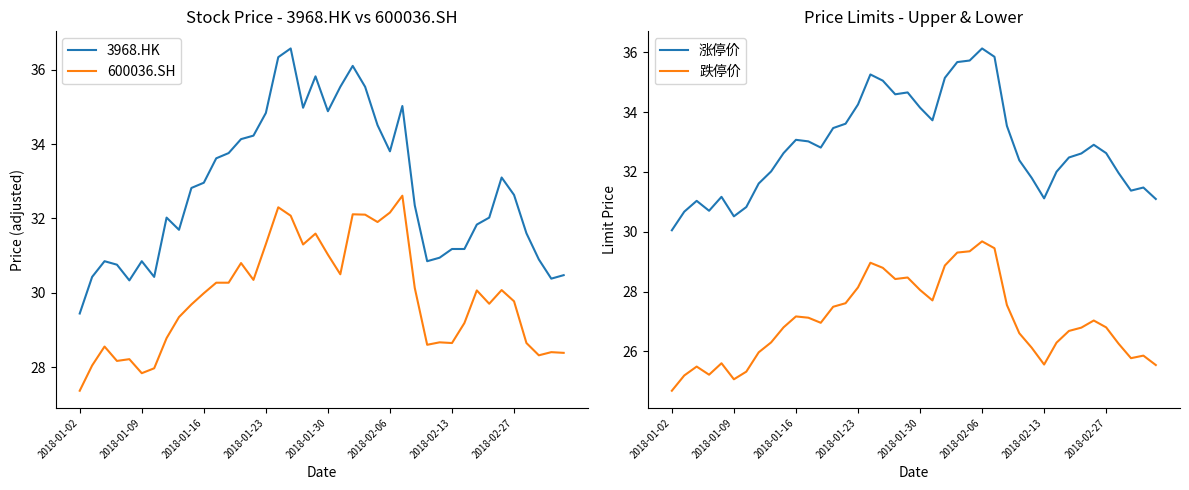

The 跌停价 series shows 47.6 at 33. True or false?

False